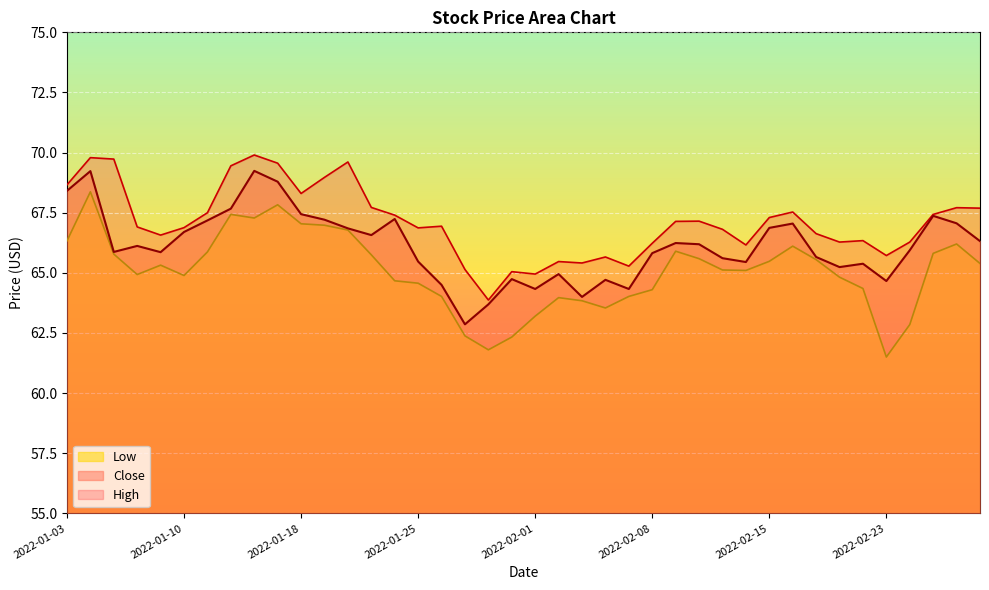

True or false: Close has a value of 64.7 at 2022-01-31.

True